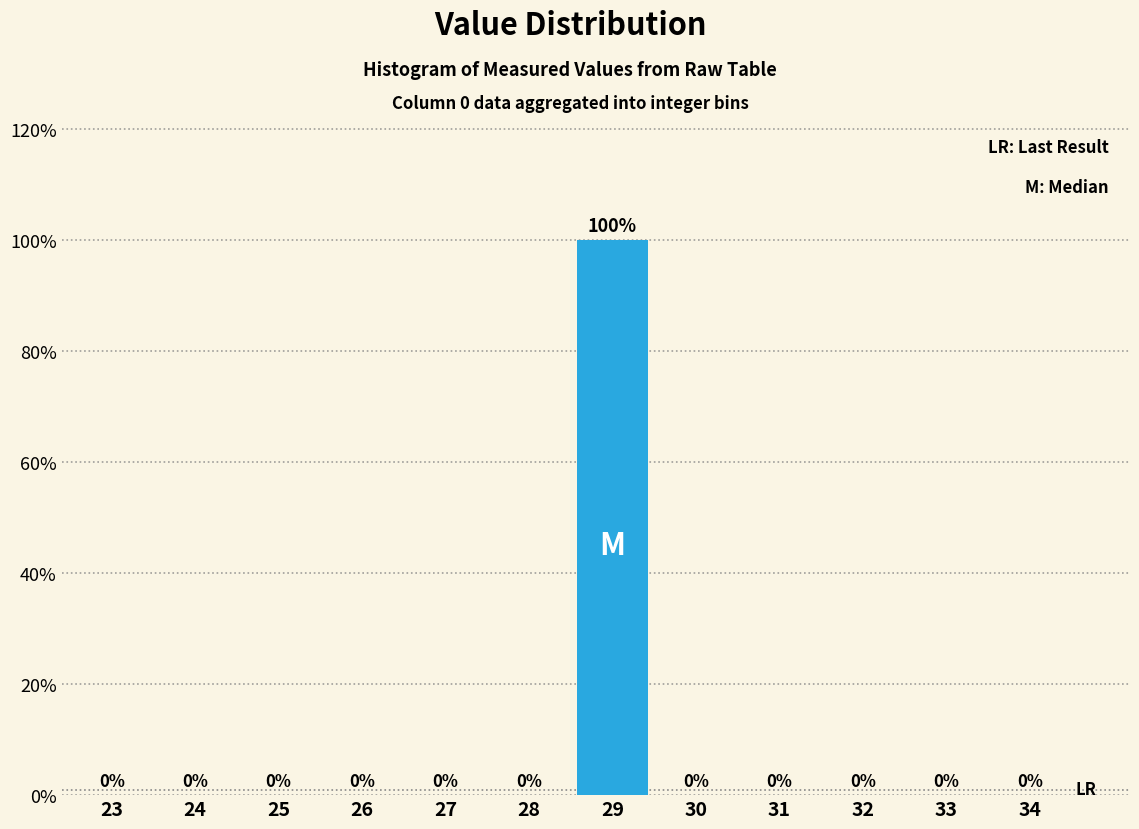

Reading right to left, transcribe all the data shown in this chart.

34=0	33=0	32=0	31=0	30=0	29=100	28=0	27=0	26=0	25=0	24=0	23=0